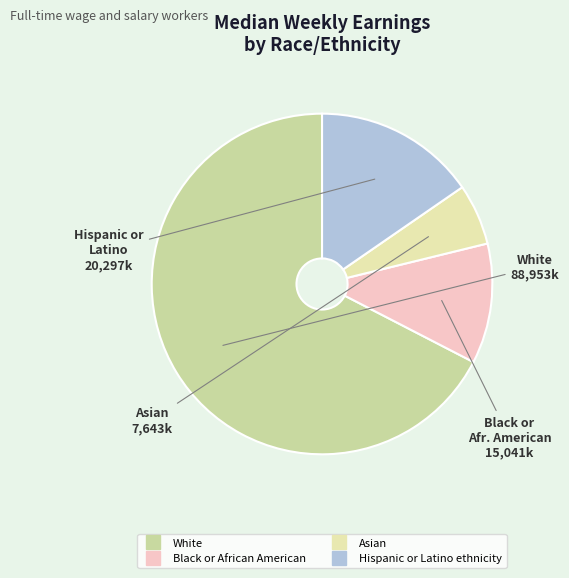

Rank the categories by value from highest to lowest.

White, Hispanic or Latino ethnicity, Black or African American, Asian